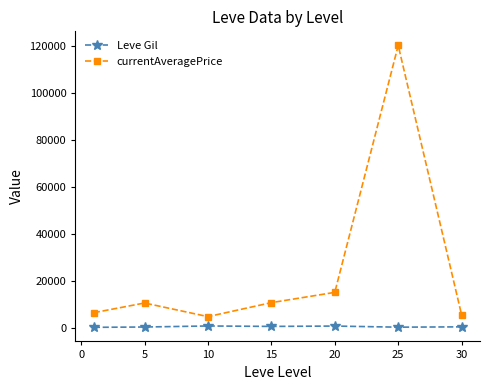

True or false: Leve Gil and currentAveragePrice intersect in this chart.

False